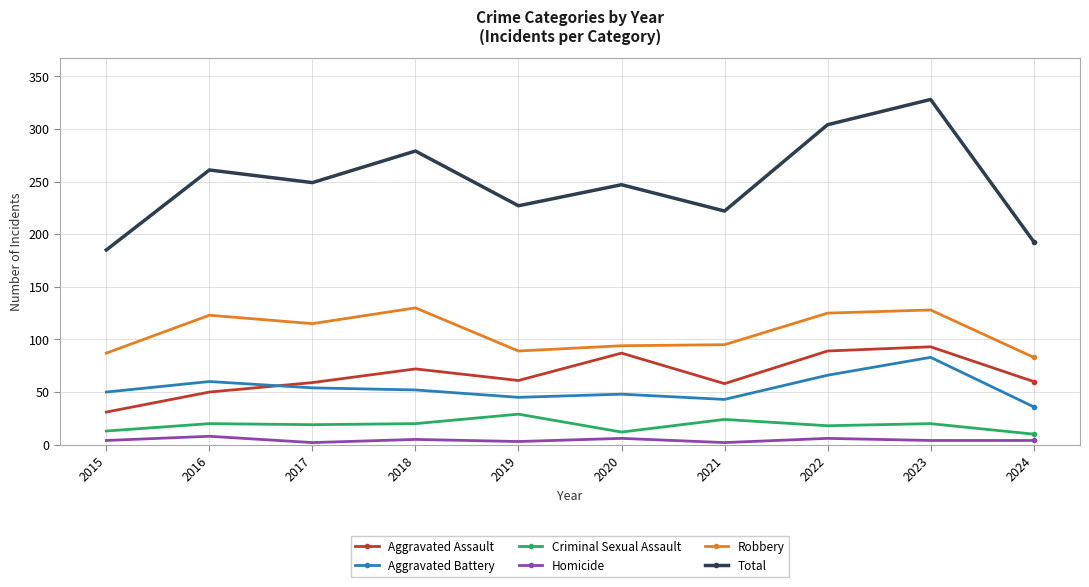

True or false: Aggravated Assault has a value of 93 at 2023.

True